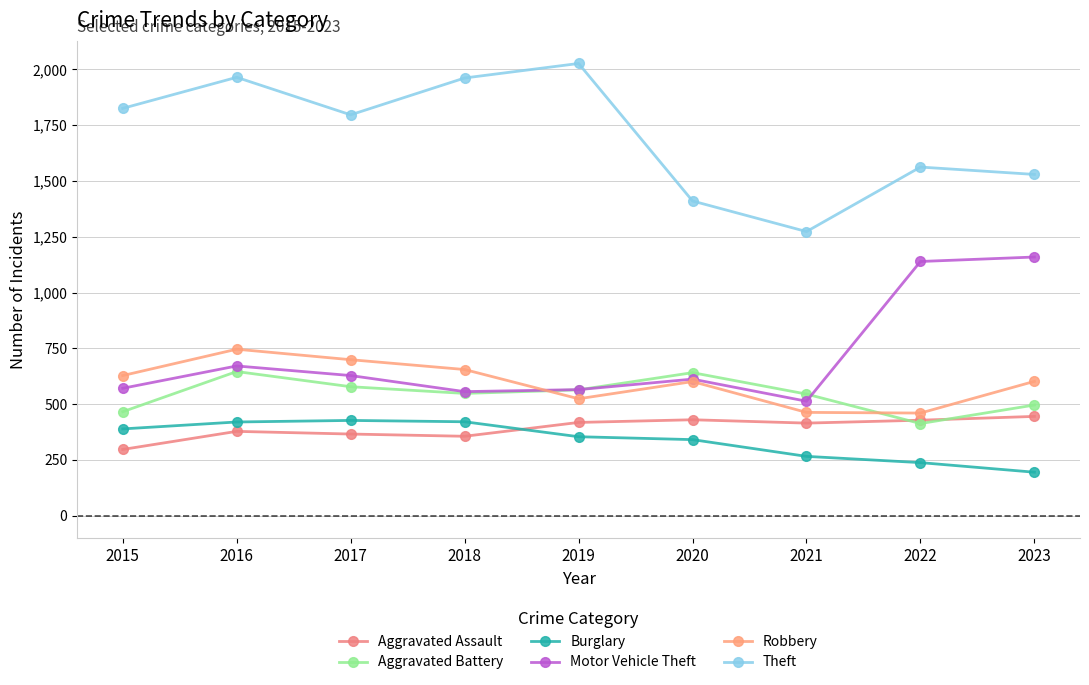

At which category does the chart reach its minimum across all series?

2023